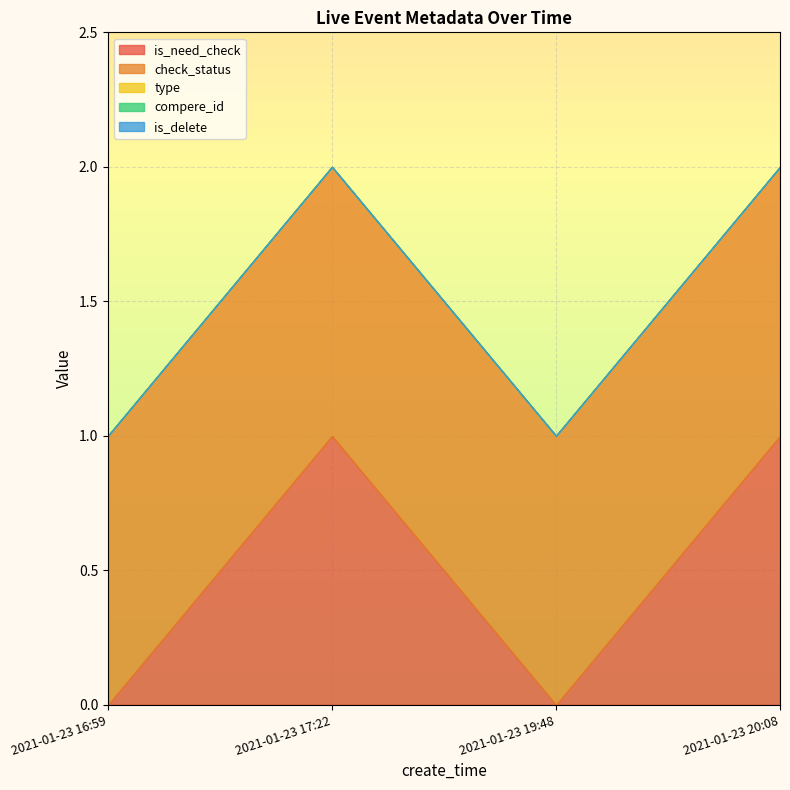

At which category does the chart reach its peak across all series?

2021-01-23 17:22